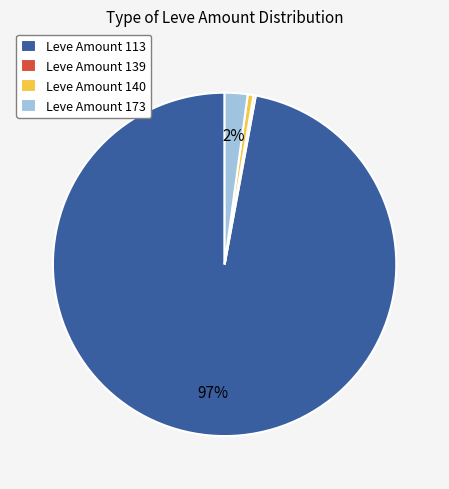

Is it true that Leve Amount 140 is 6% of the pie?

False